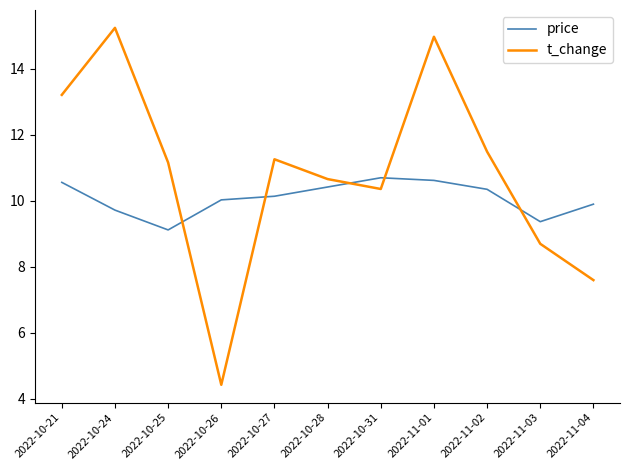

Where is the first local maximum for t_change?

2022-10-24